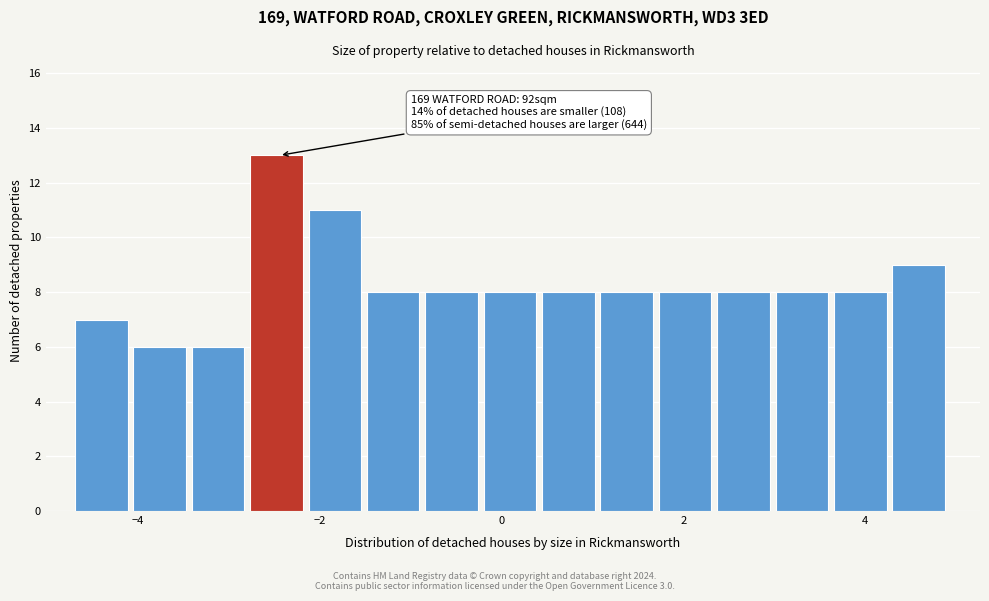

Around what value on the x-axis is the tallest bar? Give the approximate position of its centre, as read against the axis.

-2.4